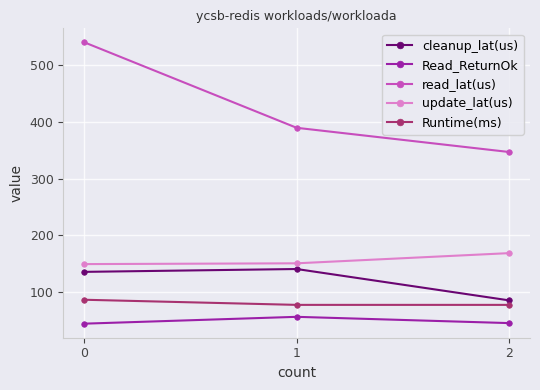

What is the value of the update_lat(us) point at the 3rd from the left?

168.9